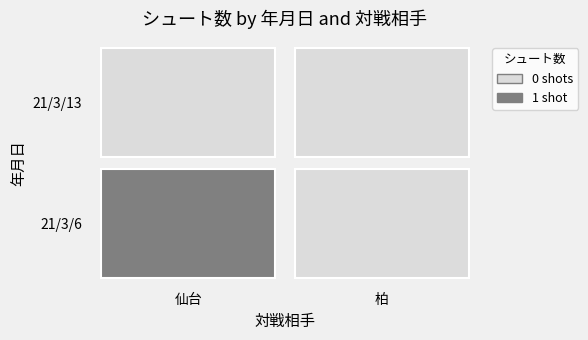

Rank the series by their average value, from lowest to highest.

21/3/13, 21/3/6